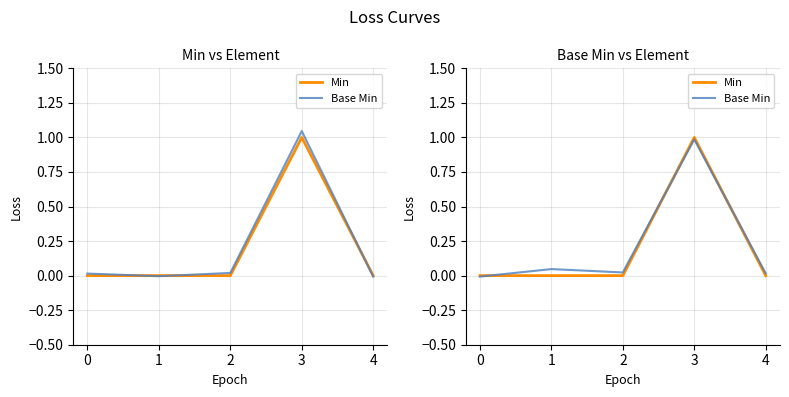

Which series ends up on top after the final intersection of Min and Base Min?

Base Min